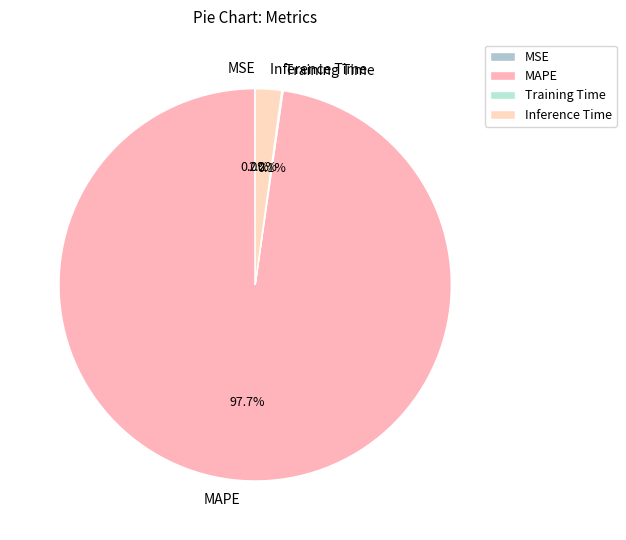

Does MAPE account for over 50% of the chart?

Yes